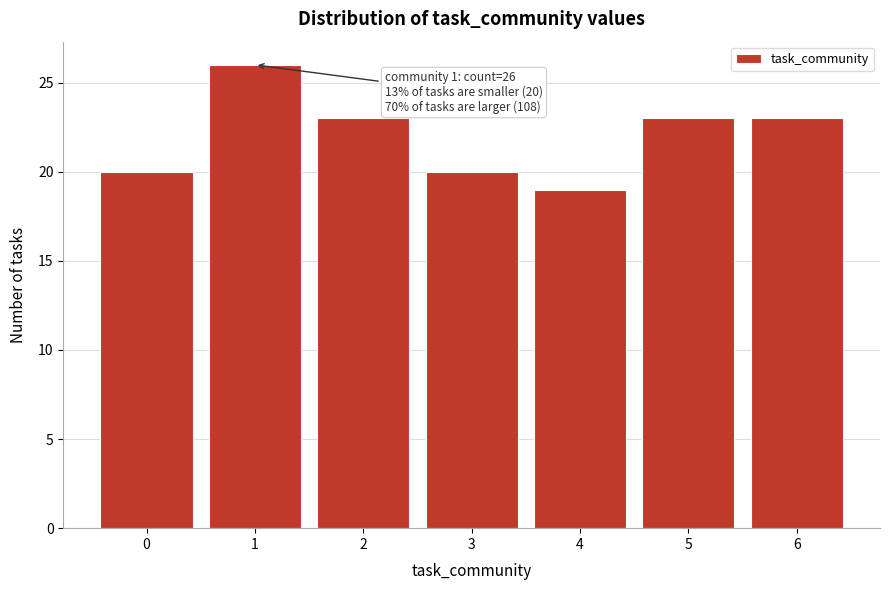

Which range on the x-axis has the tallest bar?

0.5 to 1.5